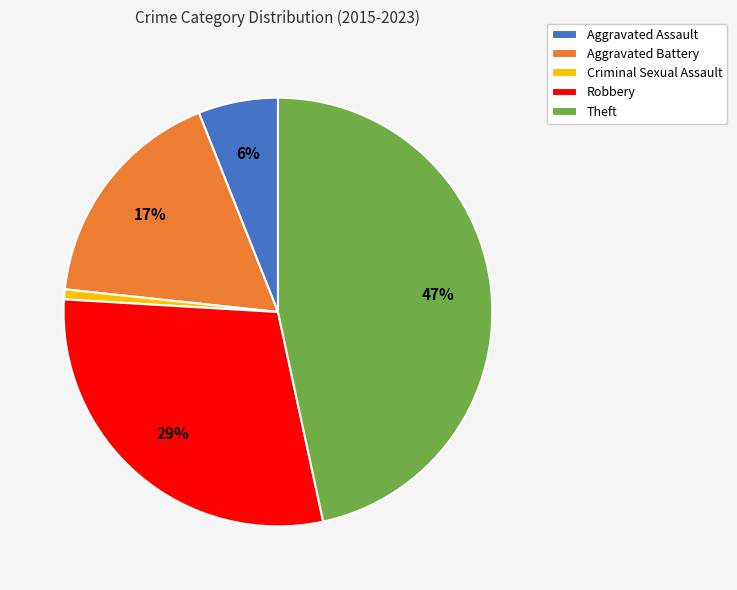

Combined, do Robbery and Aggravated Assault account for over 50%?

No